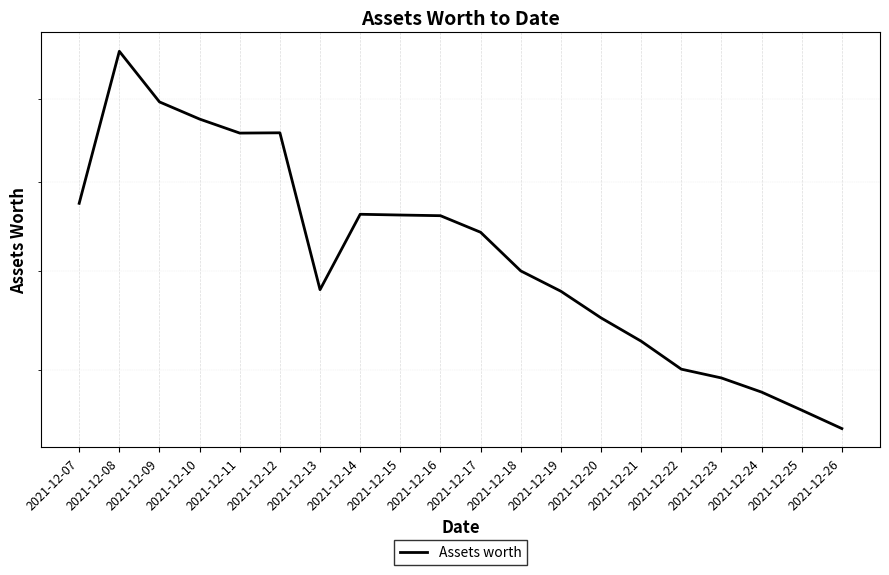

What is the change in value from 2021-12-10 to 2021-12-20?

-44.7